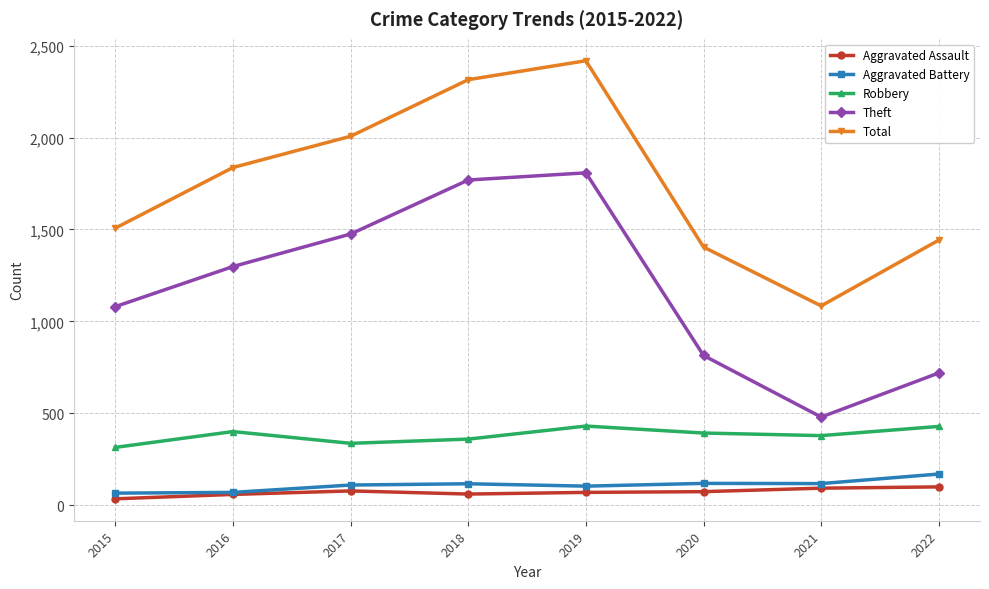

Is it true that Total equals 1442 at 2022?

True